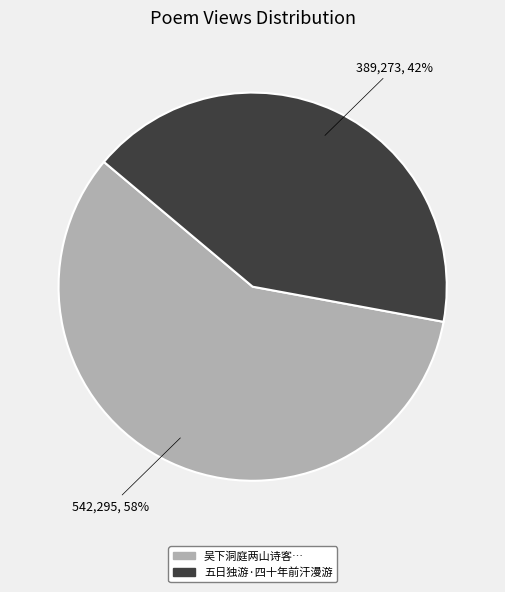

Is there a majority slice in this chart?

Yes